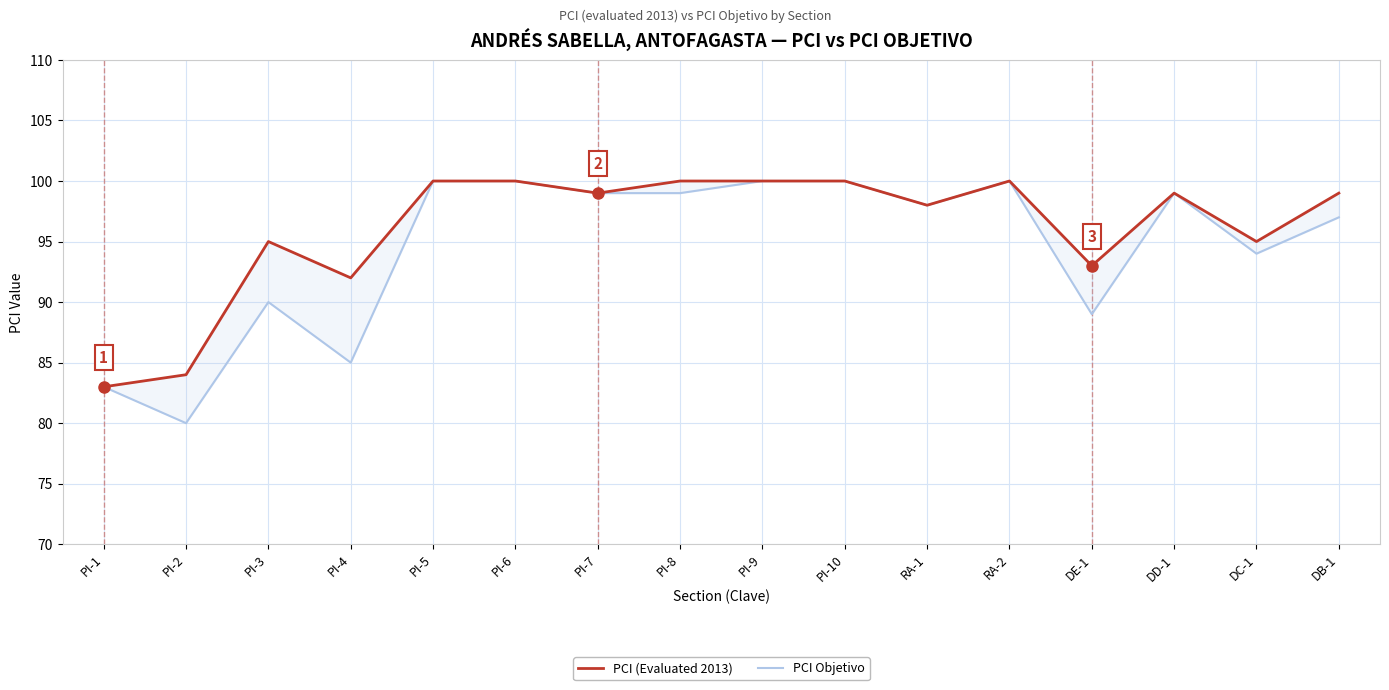

Where is the first local minimum for PCI (Evaluated 2013)?

PI-4